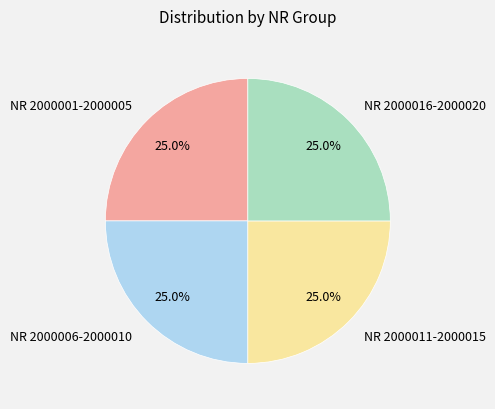

What is the ratio of the value at NR 2000011-2000015 to the value at NR 2000001-2000005?

1.0